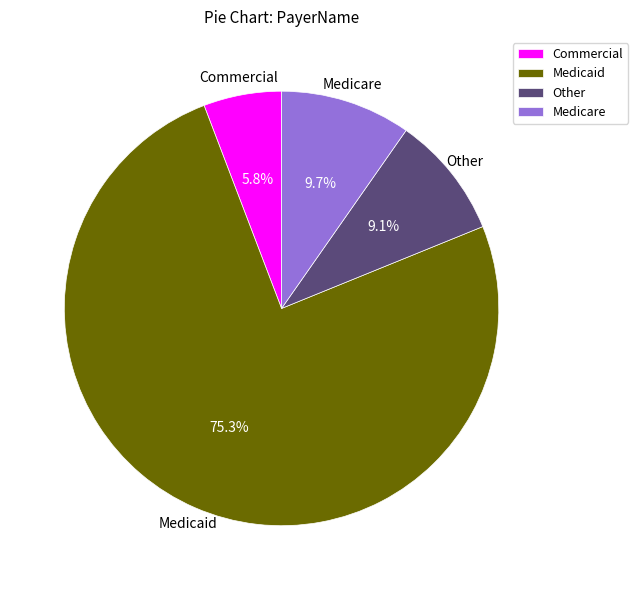

What percentage is NOT represented by Medicare?

90.3%